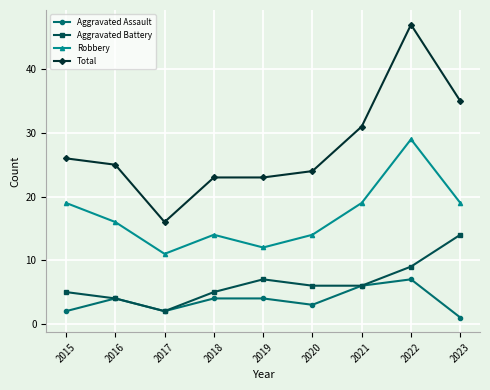

At which category is the sum across all series the highest?

2022